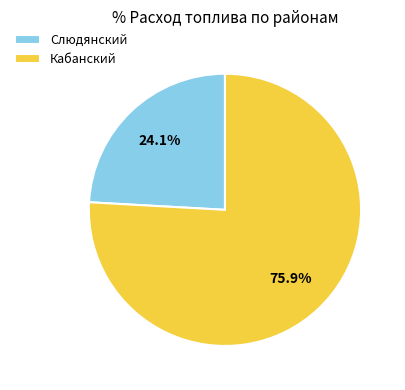

Rank the categories by value from highest to lowest.

Кабанский, Слюдянский